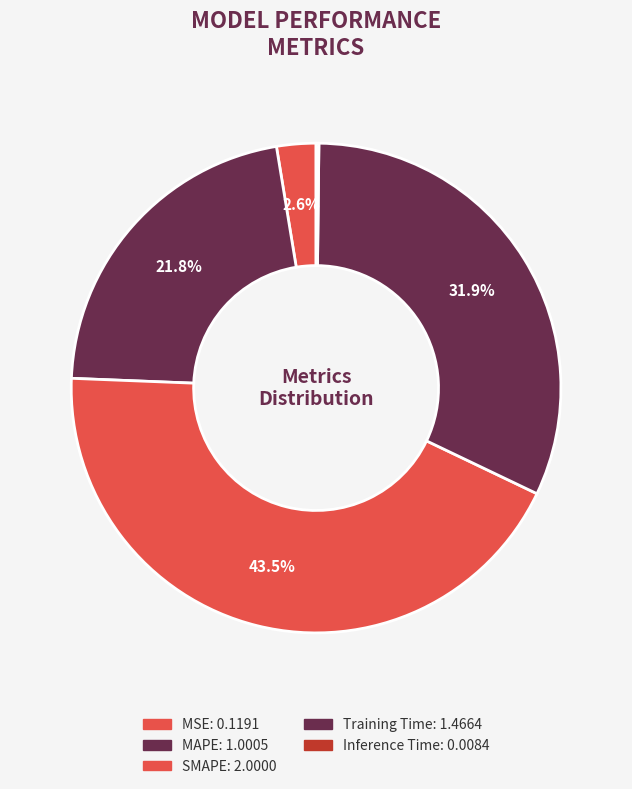

Combined, do Training Time and SMAPE account for over 50%?

Yes